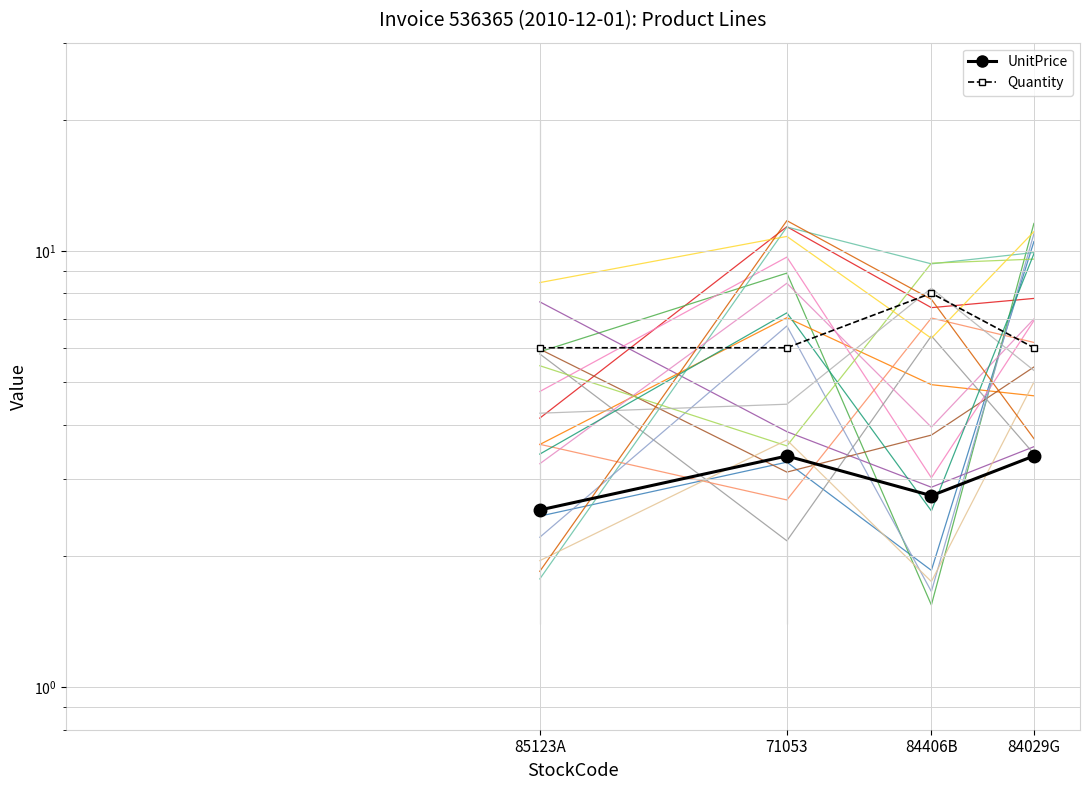

What is the smallest value displayed?

2.5